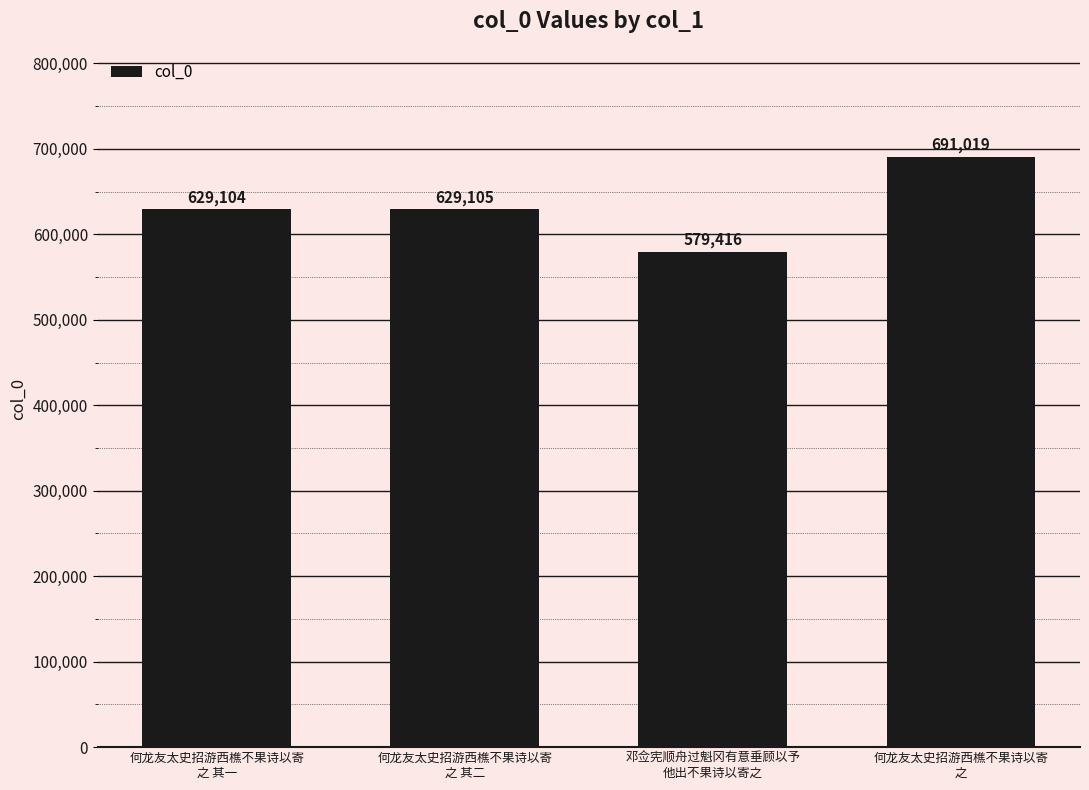

Rank the categories by value from highest to lowest.

何龙友太史招游西樵不果诗以寄
之, 何龙友太史招游西樵不果诗以寄
之 其二, 何龙友太史招游西樵不果诗以寄
之 其一, 邓佥宪顺舟过魁冈有意垂顾以予
他出不果诗以寄之